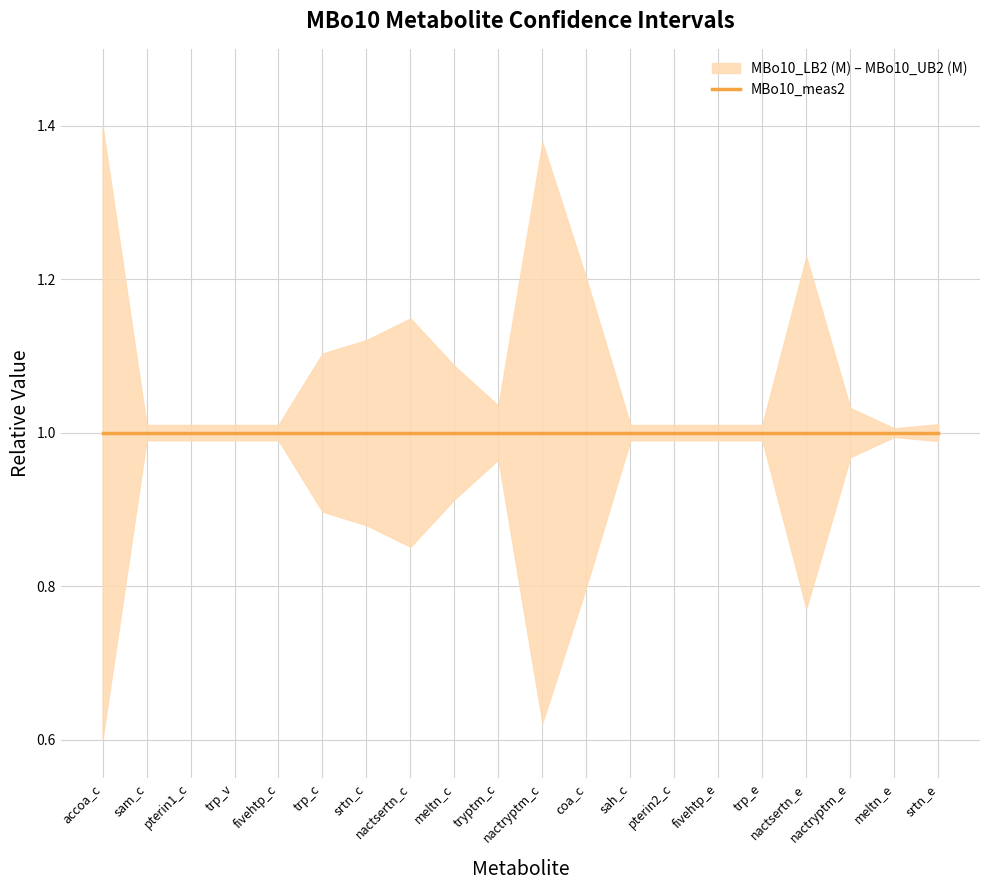

What is the approximate value of MBo10_LB2 (M) at srtn_c?

0.9